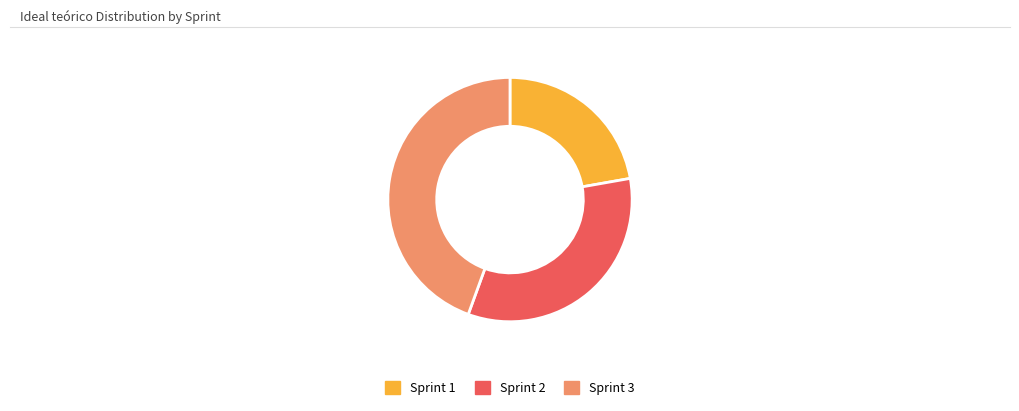

How many segments does this pie chart have?

3